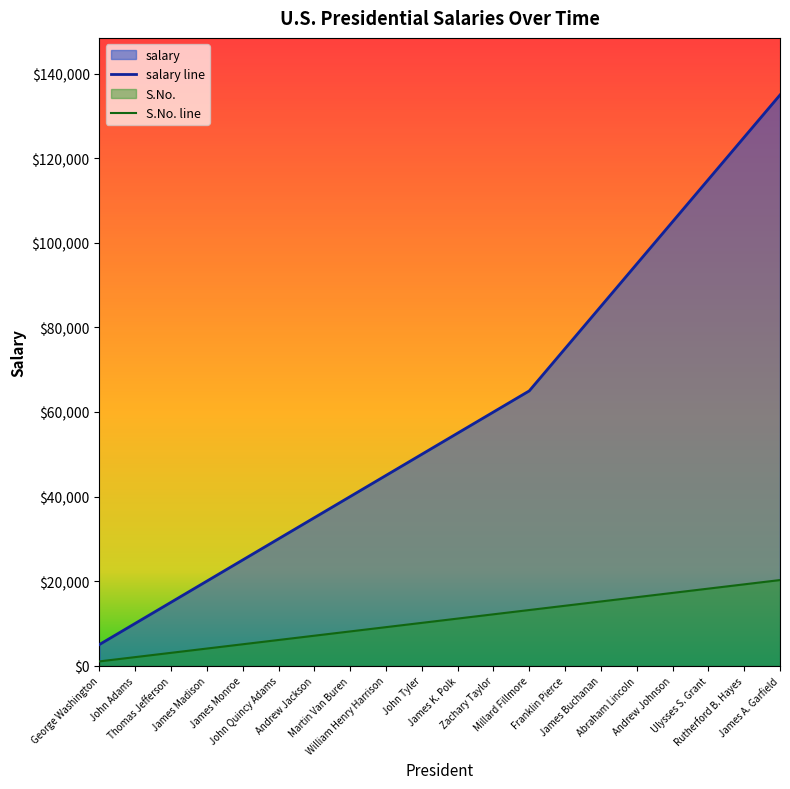

What is the difference between the salary values at James Monroe and Andrew Jackson?

10000.0